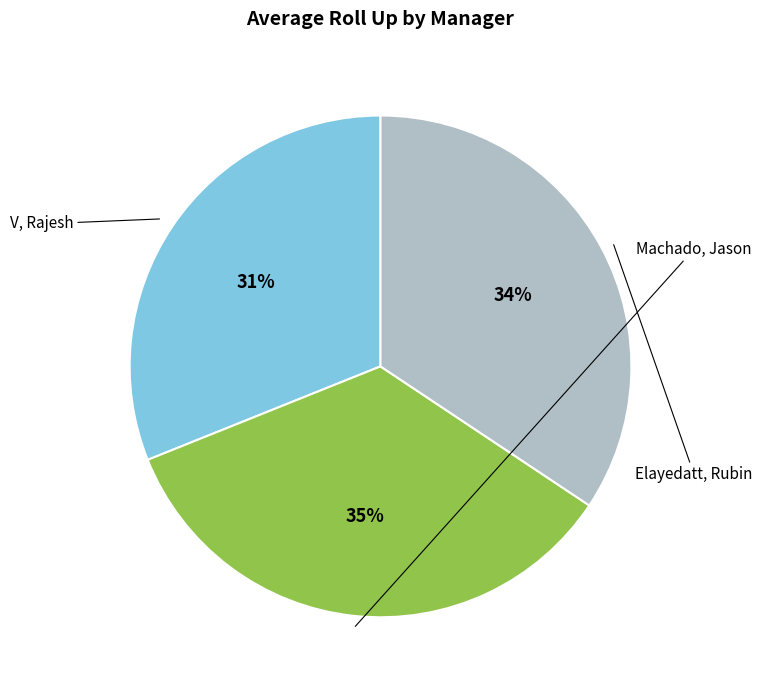

To the nearest percent, what is the average slice percentage?

33%